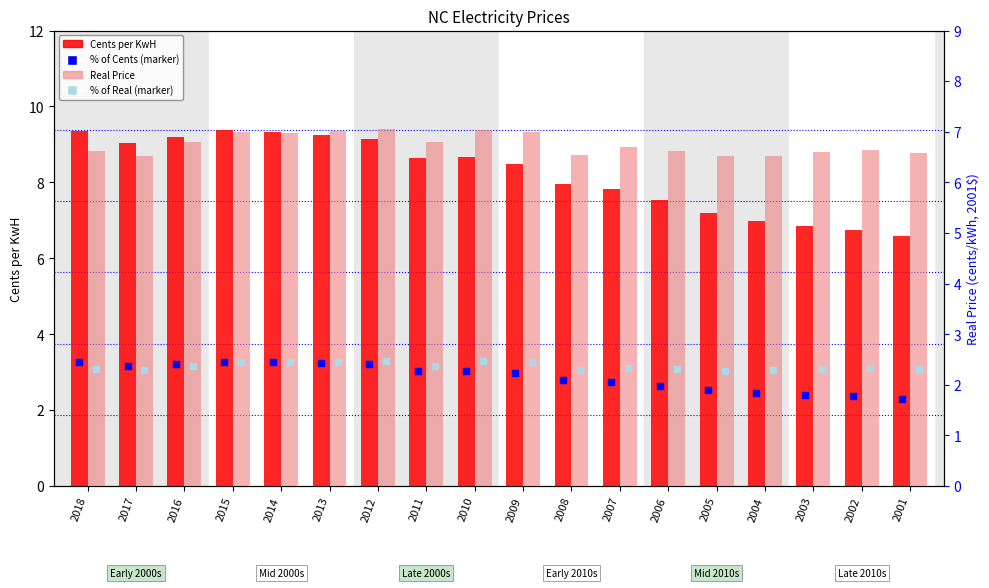

Which series contains the highest Y value?

Cents per KwH